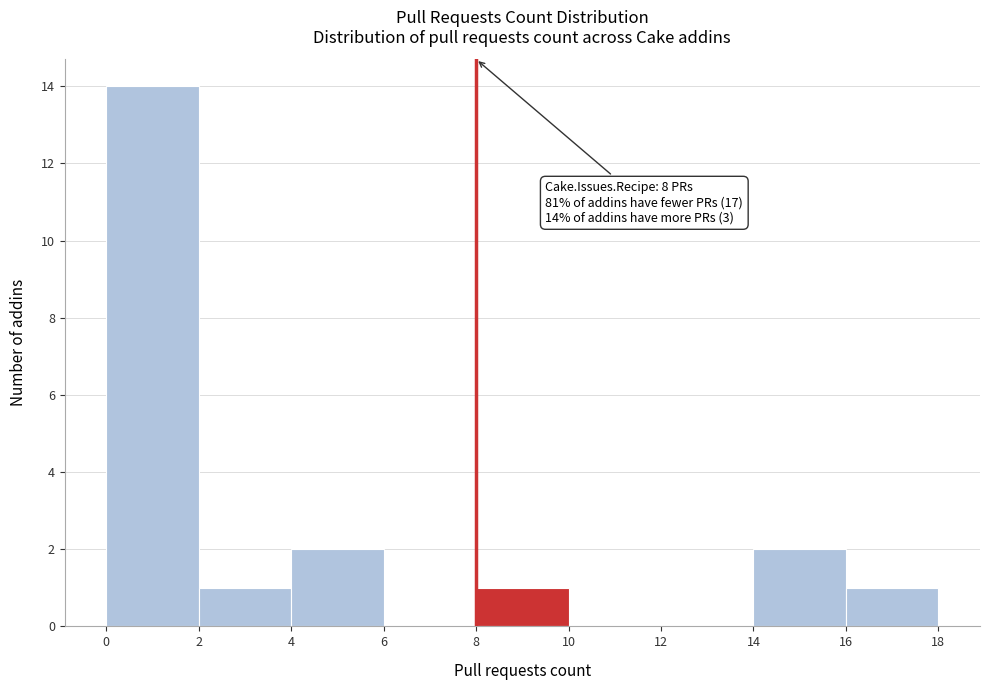

Over which range of the x-axis is the bar tallest?

0 to 2